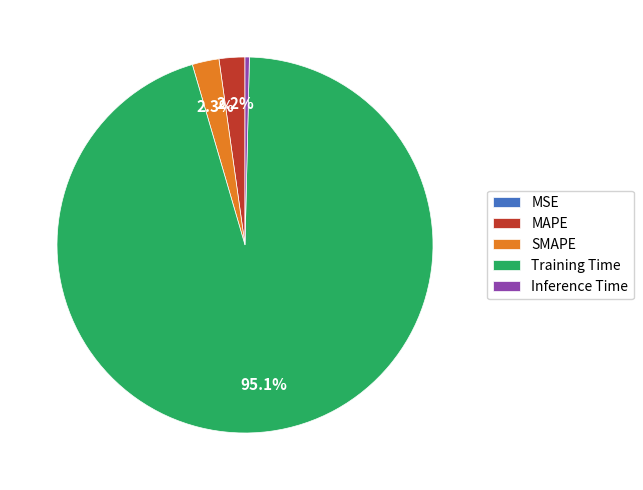

Does any single category account for the majority?

Yes